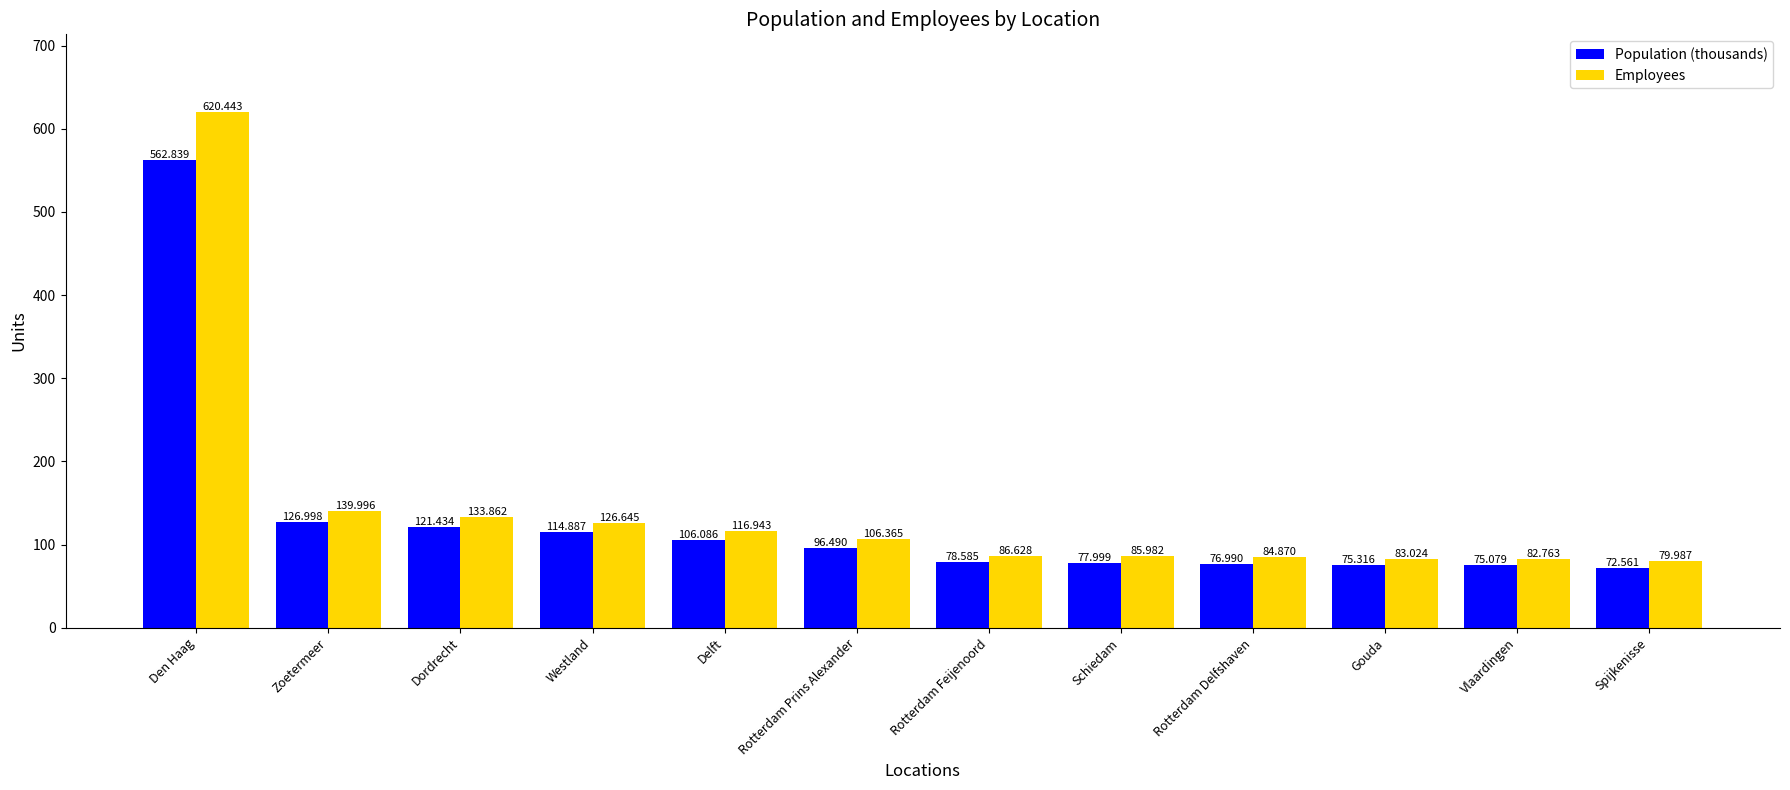

What is the spread (max minus min) of values at Westland?

11.8